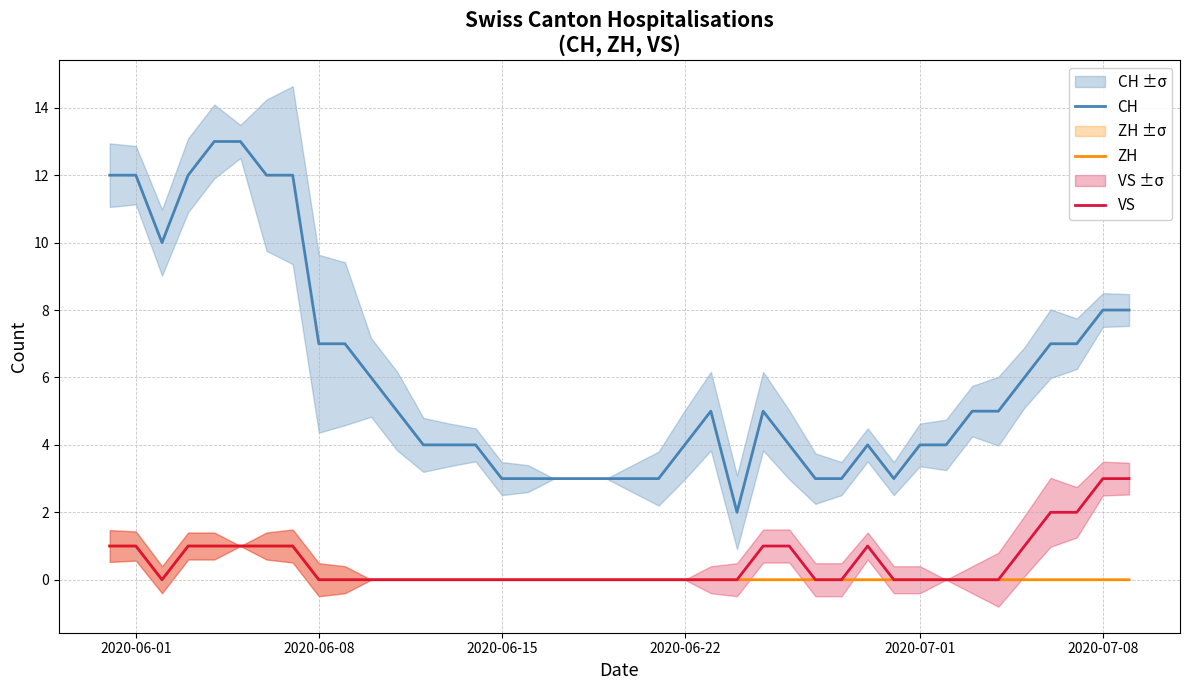

True or false: VS and CH intersect in this chart.

False